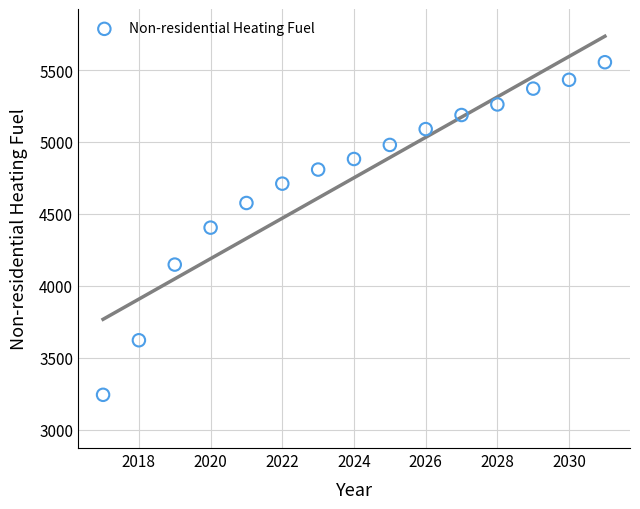

What is the range of Y values (max minus min)?

2311.6